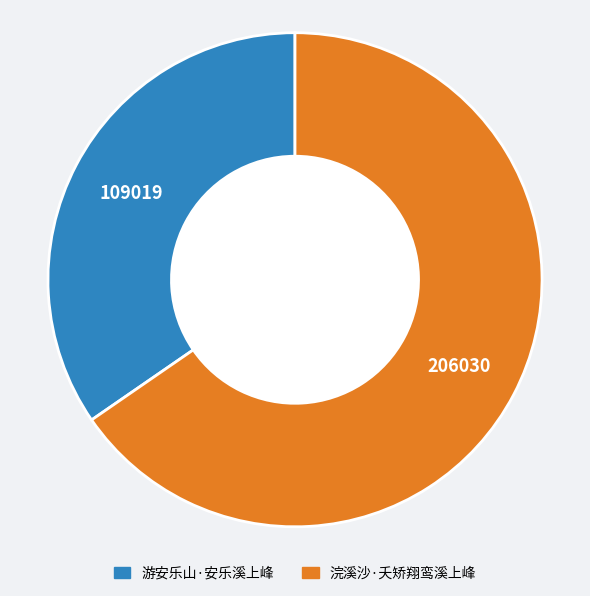

Do 浣溪沙·夭矫翔鸾溪上峰 and 游安乐山·安乐溪上峰 together represent more than half of the pie?

Yes